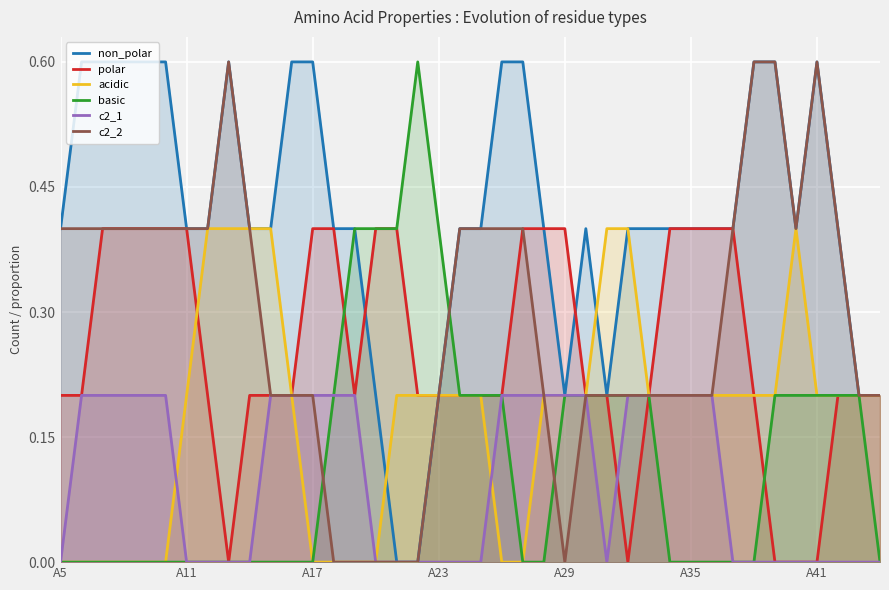

What is the difference between the highest and lowest values at A23?

0.4